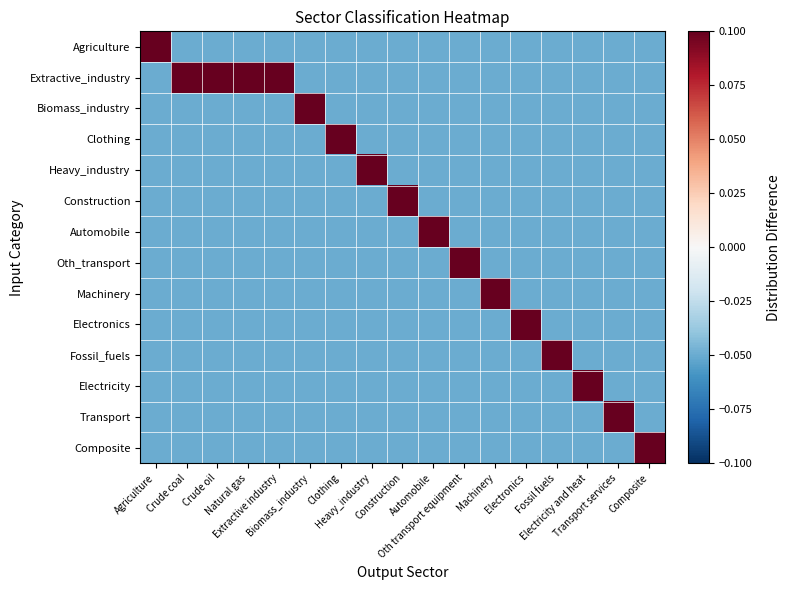

What is the greatest value displayed?

0.9